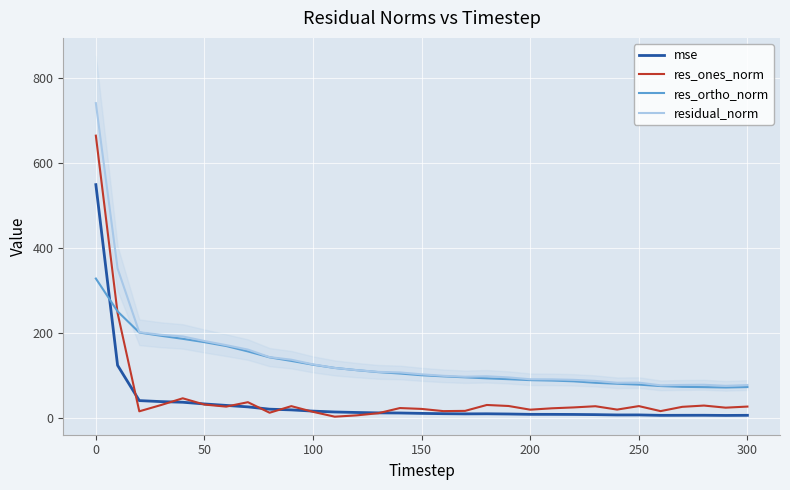

How many intersections are there between res_ones_norm and mse?

8